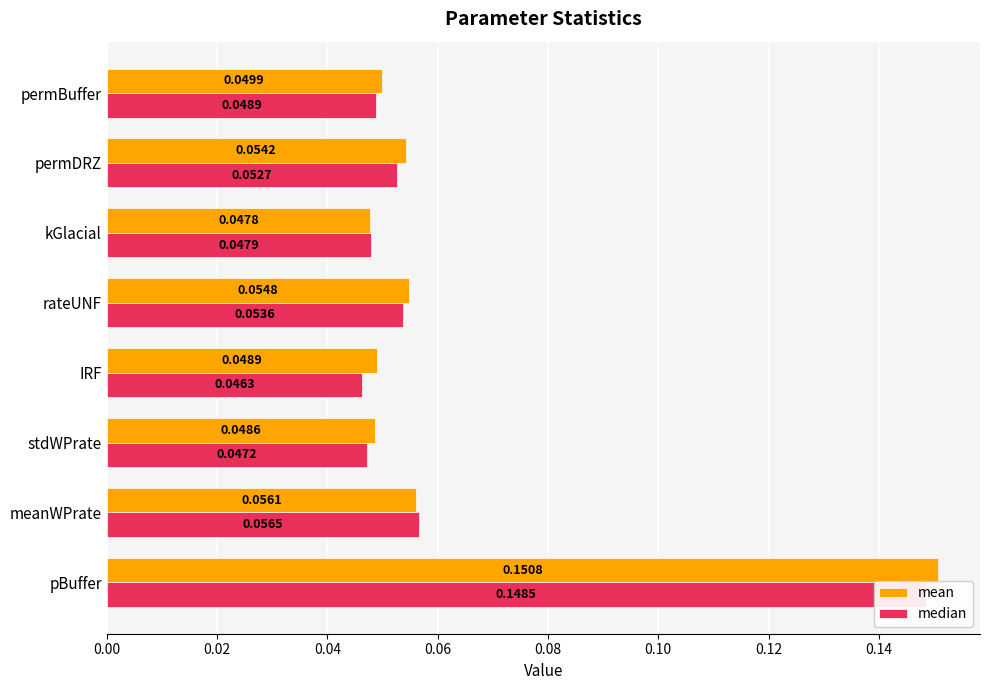

Are the bars horizontal?

Yes